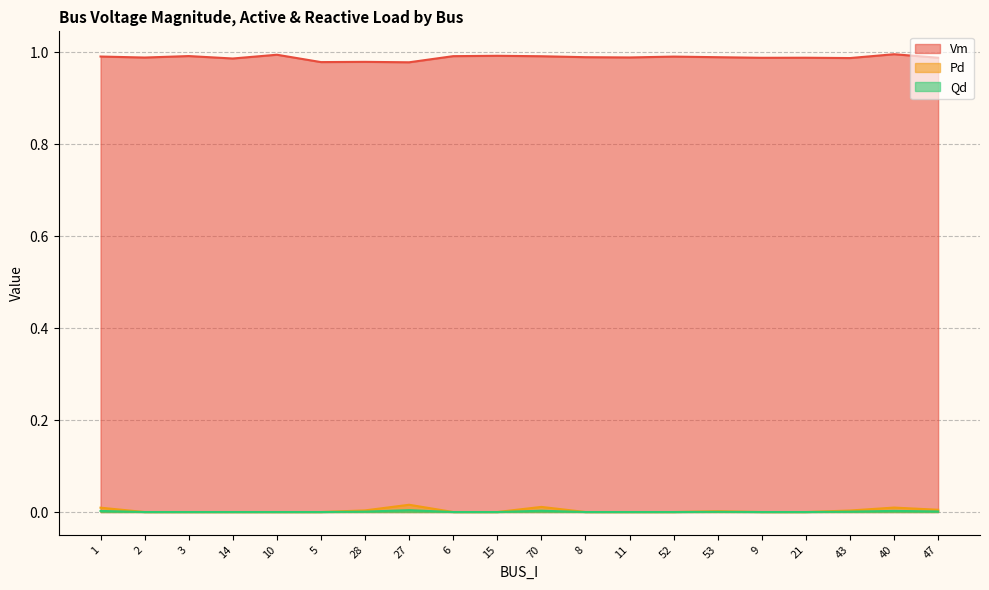

What is the total value across all series at 15?

1.0